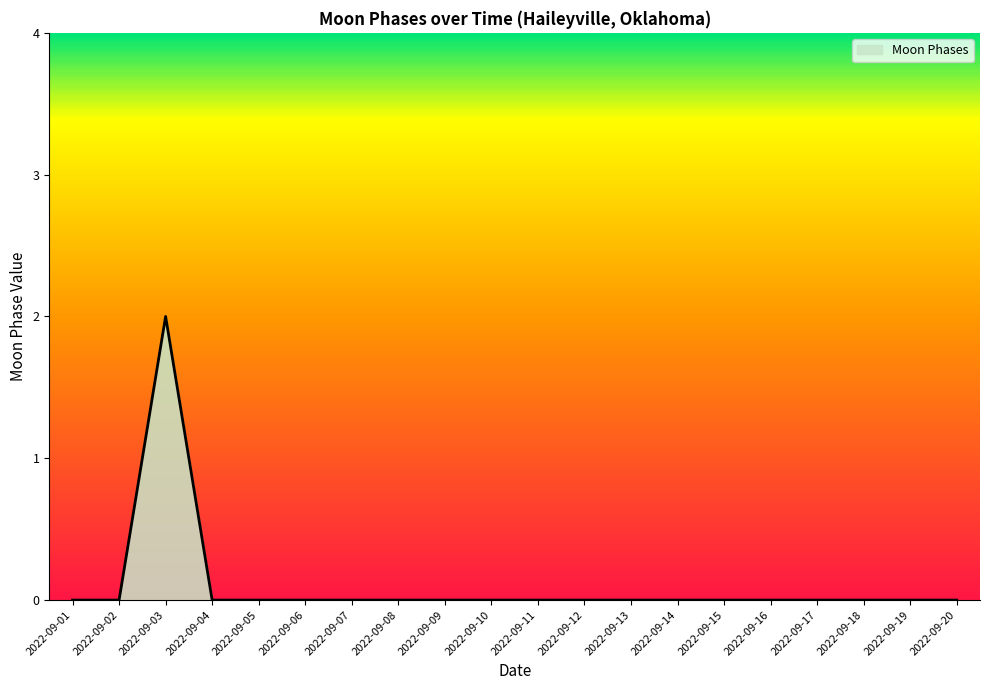

Reading left to right, list all the values displayed in this chart.

0	0	2	0	0	0	0	0	0	0	0	0	0	0	0	0	0	0	0	0